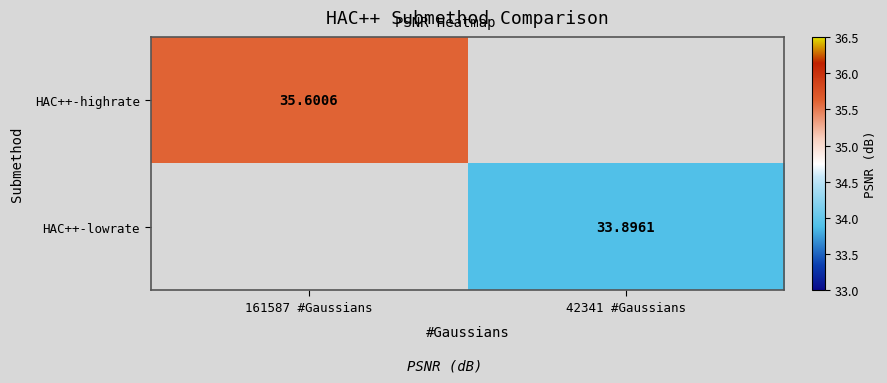

How many data points does each series have?

2